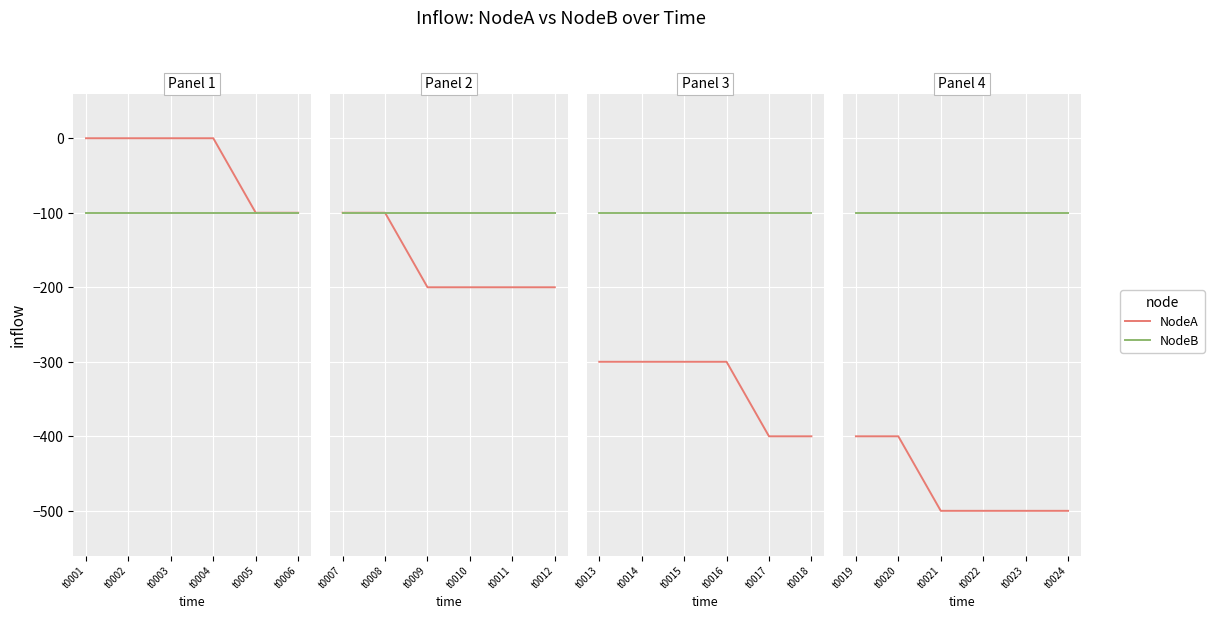

Rank the series by their average value, from highest to lowest.

NodeB, NodeA